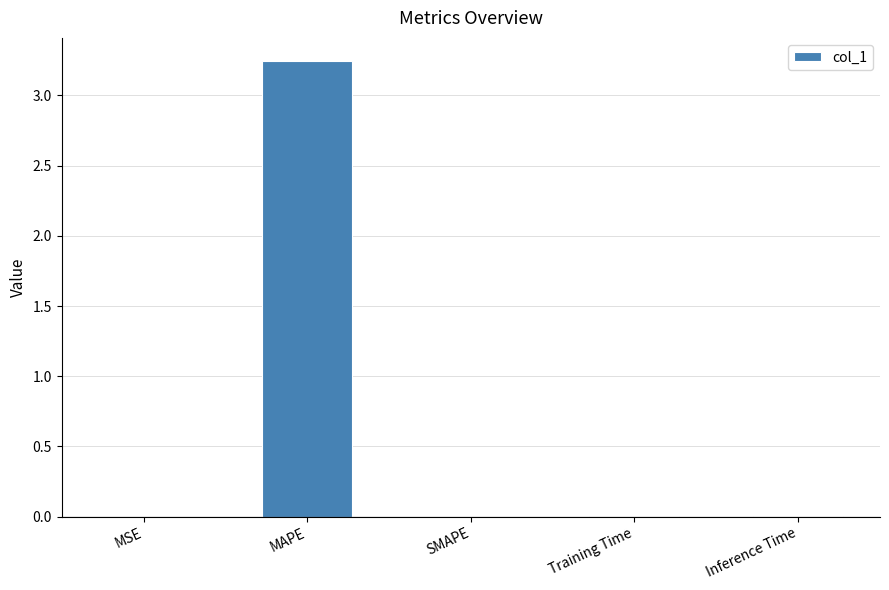

At which category does the chart reach its peak across all series?

MAPE